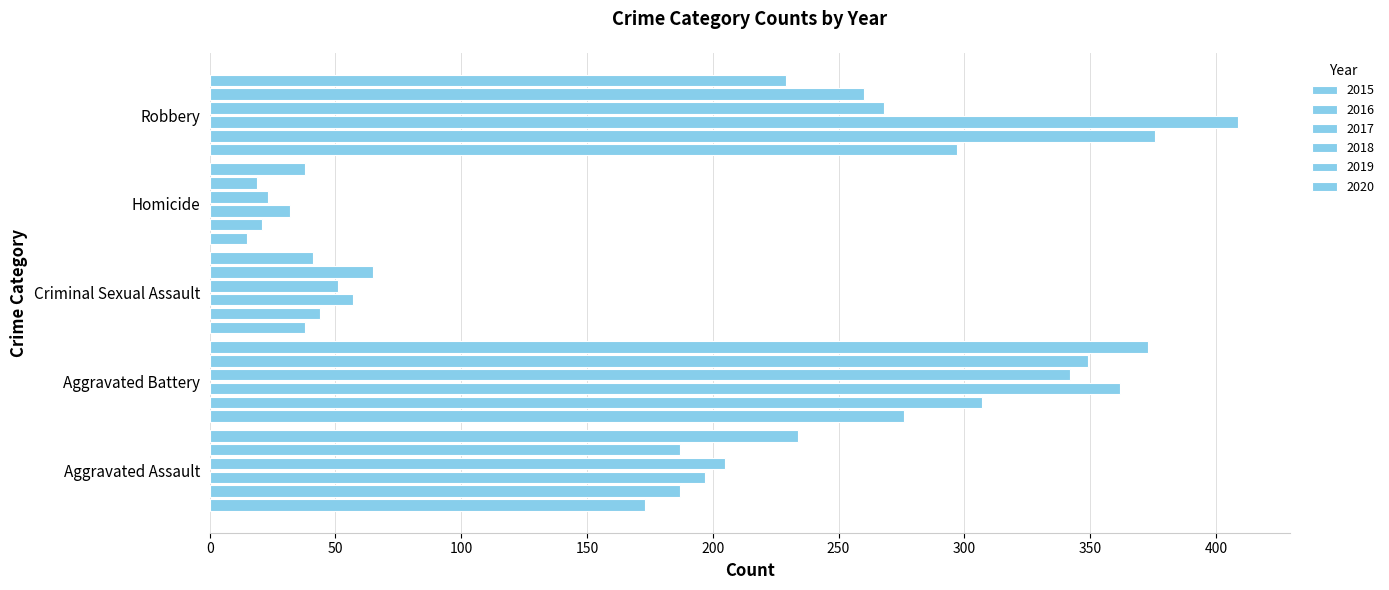

How many data points in 2018 are less than 205?

2